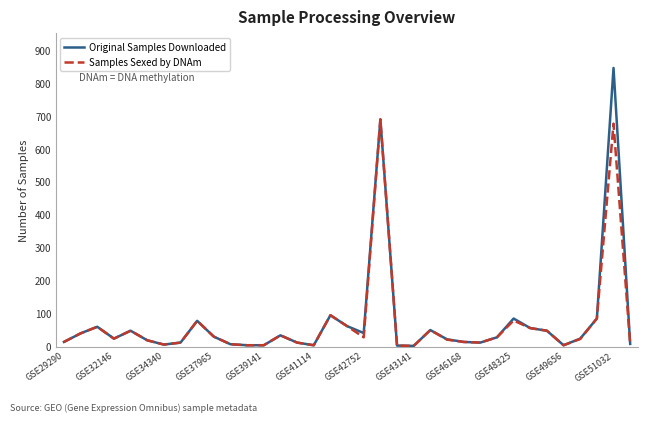

What is the maximum value shown in the chart?

845